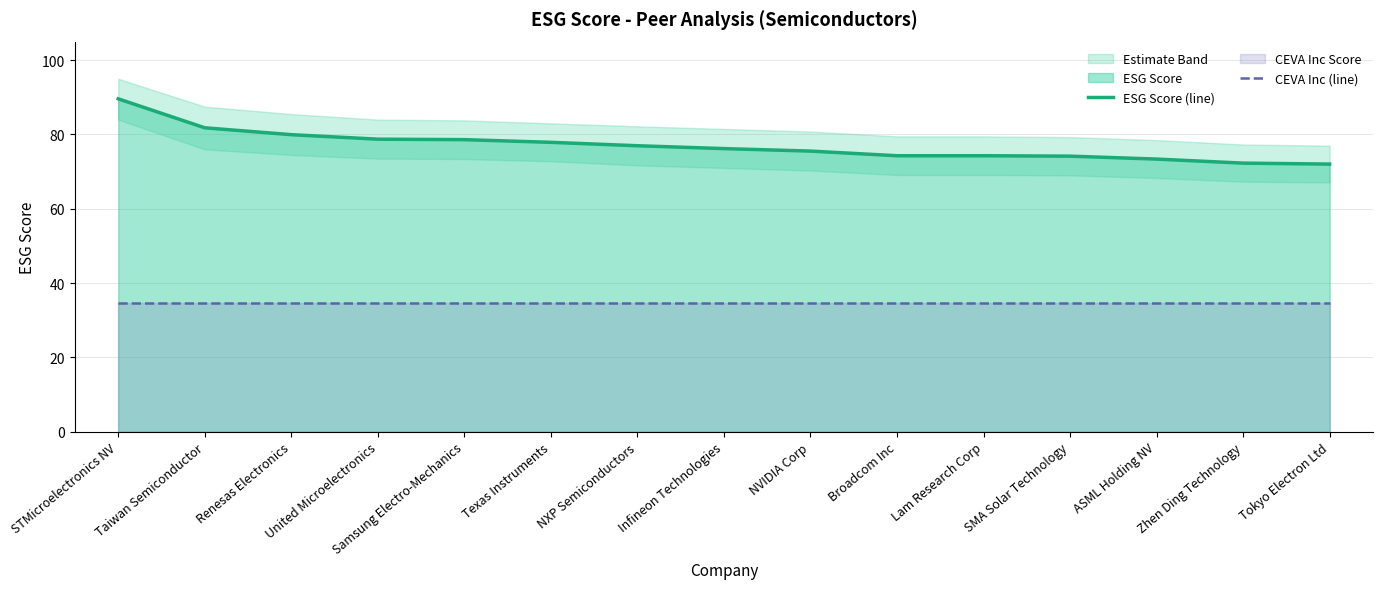

Which series changed the most between United Microelectronics and Samsung Electro-Mechanics?

ESG Score (line)